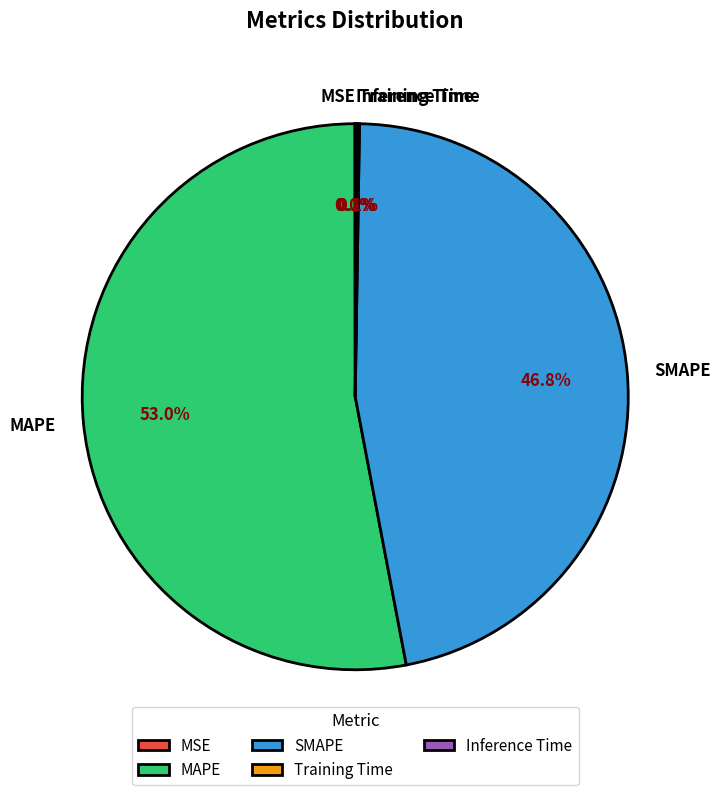

What is the largest slice in the pie chart?

MAPE